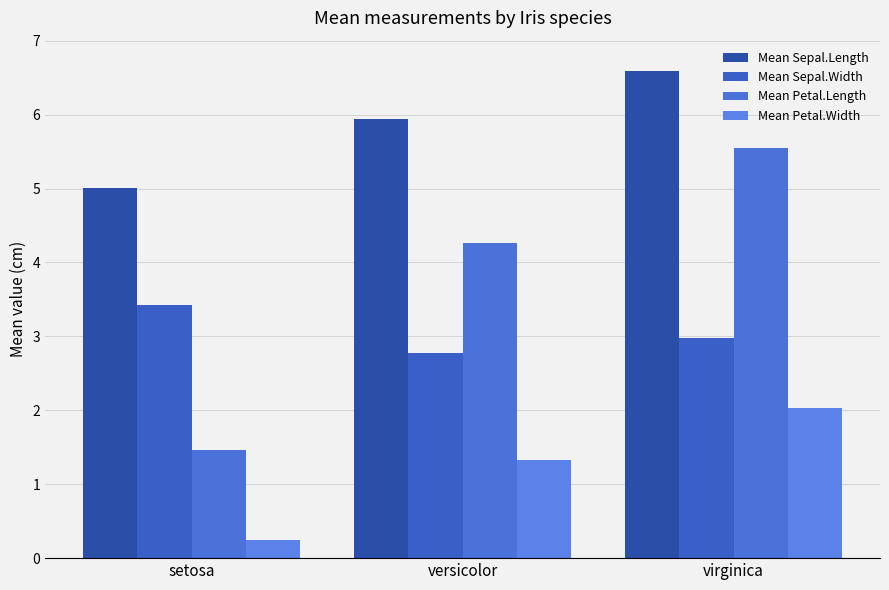

What position from the left is versicolor?

2